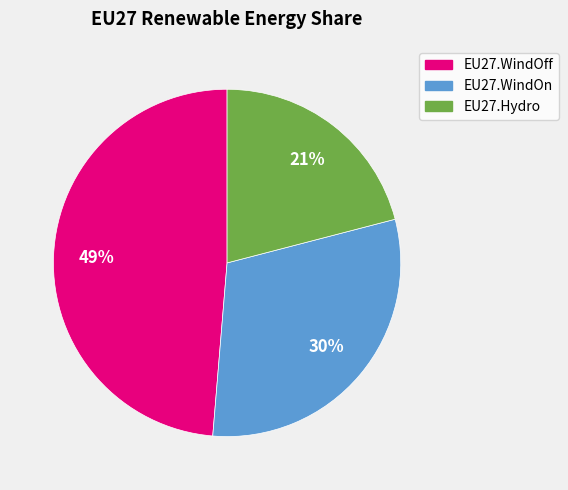

To the nearest percent, what portion does EU27.WindOff represent?

49%